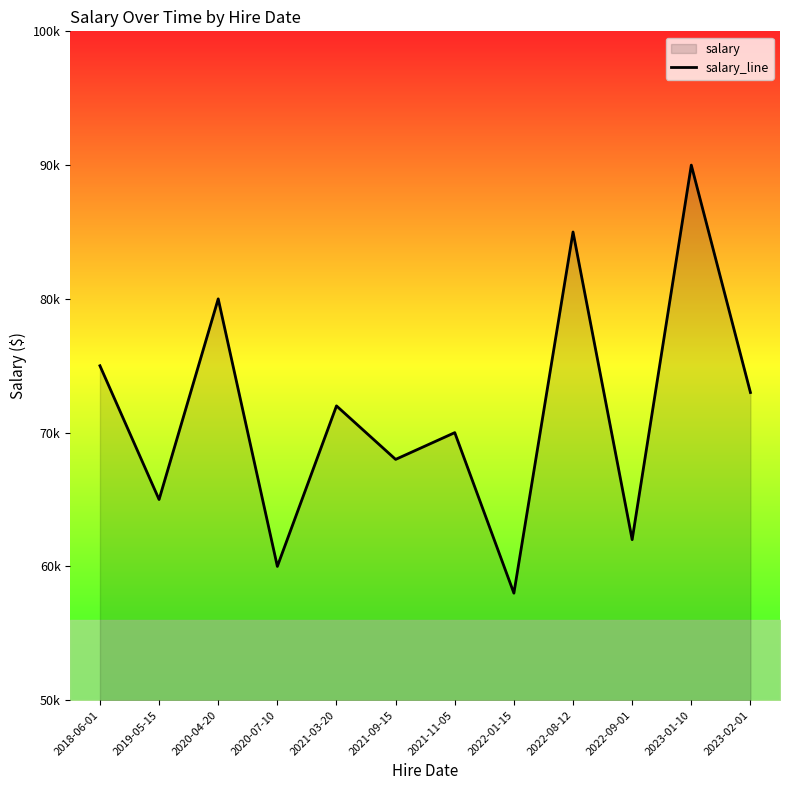

Rank the categories by value from highest to lowest.

2023-01-10, 2022-08-12, 2020-04-20, 2018-06-01, 2023-02-01, 2021-03-20, 2021-11-05, 2021-09-15, 2019-05-15, 2022-09-01, 2020-07-10, 2022-01-15